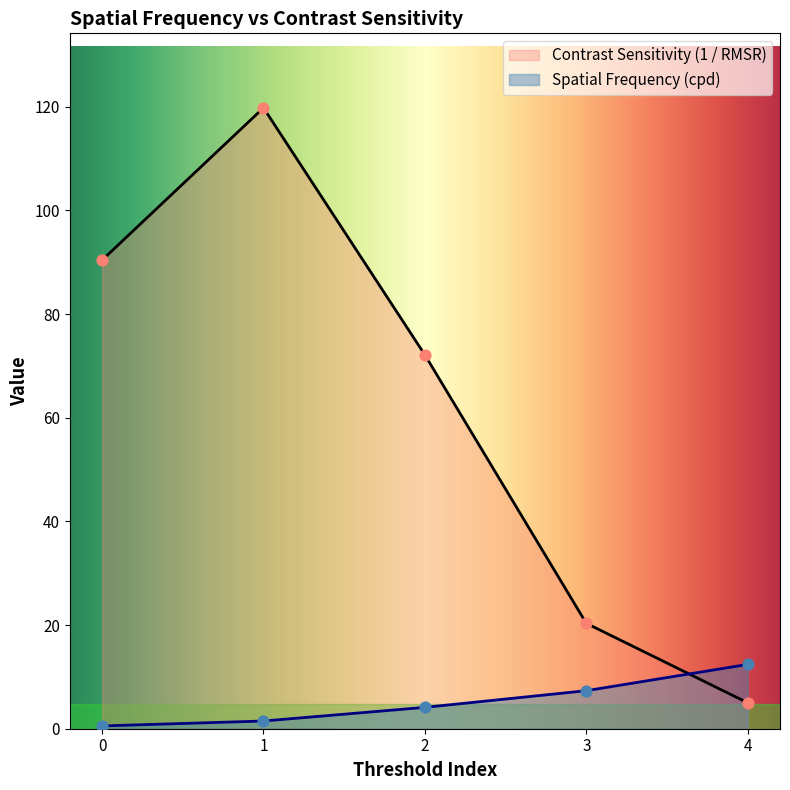

Which series has the largest total across all categories?

Contrast Sensitivity (1 / RMSR)